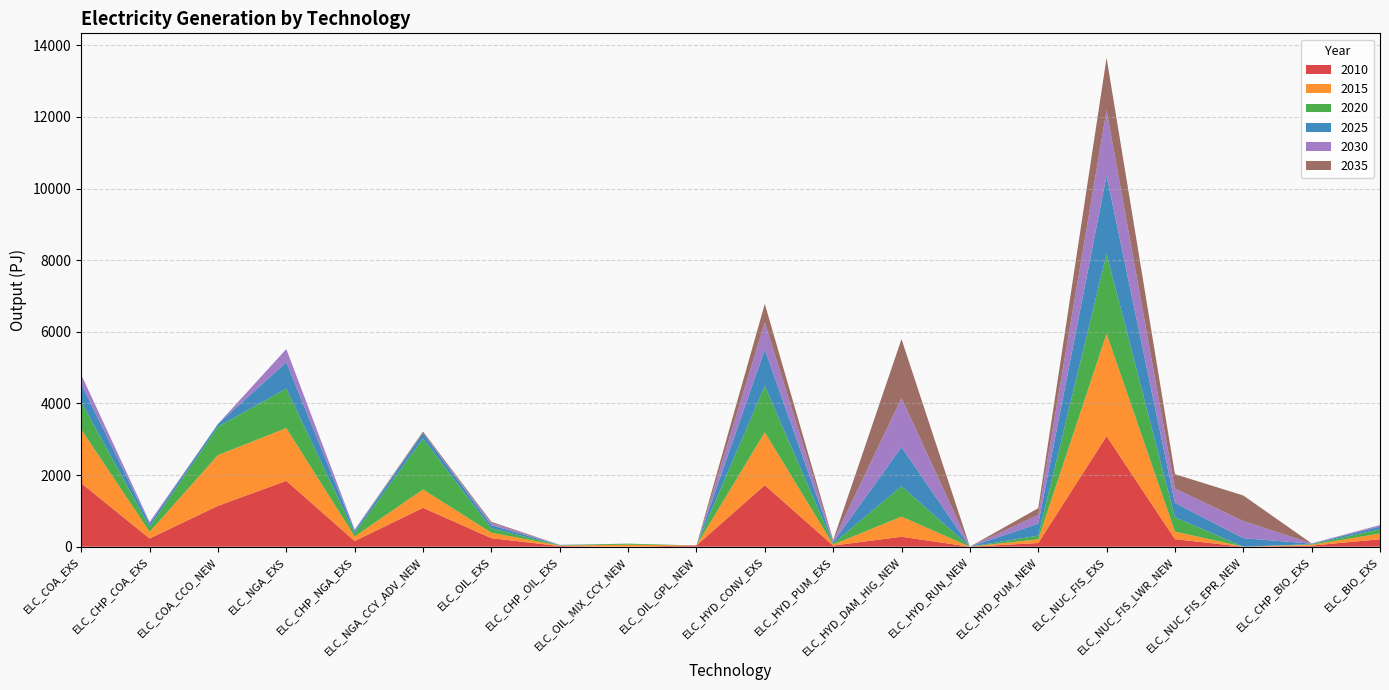

Reading left to right, transcribe all the data shown in this chart.

2010: ELC_COA_EXS=1772.8	ELC_CHP_COA_EXS=229.7	ELC_COA_CCO_NEW=1140.5	ELC_NGA_EXS=1839.1	ELC_CHP_NGA_EXS=158.6	ELC_NGA_CCY_ADV_NEW=1086.2	ELC_OIL_EXS=237.9	ELC_CHP_OIL_EXS=17.7	ELC_OIL_MIX_CCY_NEW=0.0	ELC_OIL_GPL_NEW=35.6	ELC_HYD_CONV_EXS=1719.1	ELC_HYD_PUM_EXS=31.9	ELC_HYD_DAM_HIG_NEW=278.0	ELC_HYD_RUN_NEW=0.0	ELC_HYD_PUM_NEW=103.0	ELC_NUC_FIS_EXS=3087.0	ELC_NUC_FIS_LWR_NEW=210.9	ELC_NUC_FIS_EPR_NEW=0.0	ELC_CHP_BIO_EXS=30.3	ELC_BIO_EXS=208.8
2015: ELC_COA_EXS=1499.5	ELC_CHP_COA_EXS=183.8	ELC_COA_CCO_NEW=1417.2	ELC_NGA_EXS=1471.3	ELC_CHP_NGA_EXS=126.8	ELC_NGA_CCY_ADV_NEW=510.9	ELC_OIL_EXS=152.1	ELC_CHP_OIL_EXS=14.2	ELC_OIL_MIX_CCY_NEW=56.5	ELC_OIL_GPL_NEW=0.0	ELC_HYD_CONV_EXS=1473.5	ELC_HYD_PUM_EXS=27.6	ELC_HYD_DAM_HIG_NEW=562.4	ELC_HYD_RUN_NEW=0.0	ELC_HYD_PUM_NEW=103.0	ELC_NUC_FIS_EXS=2860.2	ELC_NUC_FIS_LWR_NEW=210.9	ELC_NUC_FIS_EPR_NEW=0.0	ELC_CHP_BIO_EXS=24.2	ELC_BIO_EXS=158.3
2020: ELC_COA_EXS=764.8	ELC_CHP_COA_EXS=137.8	ELC_COA_CCO_NEW=793.4	ELC_NGA_EXS=1103.5	ELC_CHP_NGA_EXS=95.1	ELC_NGA_CCY_ADV_NEW=1420.8	ELC_OIL_EXS=121.7	ELC_CHP_OIL_EXS=10.1	ELC_OIL_MIX_CCY_NEW=28.7	ELC_OIL_GPL_NEW=0.0	ELC_HYD_CONV_EXS=1296.2	ELC_HYD_PUM_EXS=28.6	ELC_HYD_DAM_HIG_NEW=846.5	ELC_HYD_RUN_NEW=0.0	ELC_HYD_PUM_NEW=103.0	ELC_NUC_FIS_EXS=2226.3	ELC_NUC_FIS_LWR_NEW=400.7	ELC_NUC_FIS_EPR_NEW=0.0	ELC_CHP_BIO_EXS=18.2	ELC_BIO_EXS=118.7
2025: ELC_COA_EXS=509.9	ELC_CHP_COA_EXS=91.9	ELC_COA_CCO_NEW=75.2	ELC_NGA_EXS=735.7	ELC_CHP_NGA_EXS=63.4	ELC_NGA_CCY_ADV_NEW=155.4	ELC_OIL_EXS=91.3	ELC_CHP_OIL_EXS=6.7	ELC_OIL_MIX_CCY_NEW=0.0	ELC_OIL_GPL_NEW=0.0	ELC_HYD_CONV_EXS=1015.5	ELC_HYD_PUM_EXS=34.8	ELC_HYD_DAM_HIG_NEW=1094.1	ELC_HYD_RUN_NEW=0.0	ELC_HYD_PUM_NEW=333.1	ELC_NUC_FIS_EXS=2190.6	ELC_NUC_FIS_LWR_NEW=400.7	ELC_NUC_FIS_EPR_NEW=238.3	ELC_CHP_BIO_EXS=12.1	ELC_BIO_EXS=79.1
2030: ELC_COA_EXS=254.9	ELC_CHP_COA_EXS=45.9	ELC_COA_CCO_NEW=0.0	ELC_NGA_EXS=367.8	ELC_CHP_NGA_EXS=31.7	ELC_NGA_CCY_ADV_NEW=0.0	ELC_OIL_EXS=60.9	ELC_CHP_OIL_EXS=3.4	ELC_OIL_MIX_CCY_NEW=0.0	ELC_OIL_GPL_NEW=0.0	ELC_HYD_CONV_EXS=759.1	ELC_HYD_PUM_EXS=34.8	ELC_HYD_DAM_HIG_NEW=1369.4	ELC_HYD_RUN_NEW=0.0	ELC_HYD_PUM_NEW=248.0	ELC_NUC_FIS_EXS=1825.5	ELC_NUC_FIS_LWR_NEW=400.7	ELC_NUC_FIS_EPR_NEW=476.7	ELC_CHP_BIO_EXS=6.1	ELC_BIO_EXS=39.6
2035: ELC_COA_EXS=0.0	ELC_CHP_COA_EXS=0.0	ELC_COA_CCO_NEW=0.0	ELC_NGA_EXS=0.0	ELC_CHP_NGA_EXS=0.0	ELC_NGA_CCY_ADV_NEW=41.4	ELC_OIL_EXS=30.4	ELC_CHP_OIL_EXS=0.0	ELC_OIL_MIX_CCY_NEW=0.0	ELC_OIL_GPL_NEW=0.0	ELC_HYD_CONV_EXS=516.3	ELC_HYD_PUM_EXS=27.8	ELC_HYD_DAM_HIG_NEW=1646.8	ELC_HYD_RUN_NEW=0.0	ELC_HYD_PUM_NEW=184.4	ELC_NUC_FIS_EXS=1460.4	ELC_NUC_FIS_LWR_NEW=400.7	ELC_NUC_FIS_EPR_NEW=715.0	ELC_CHP_BIO_EXS=0.0	ELC_BIO_EXS=0.0